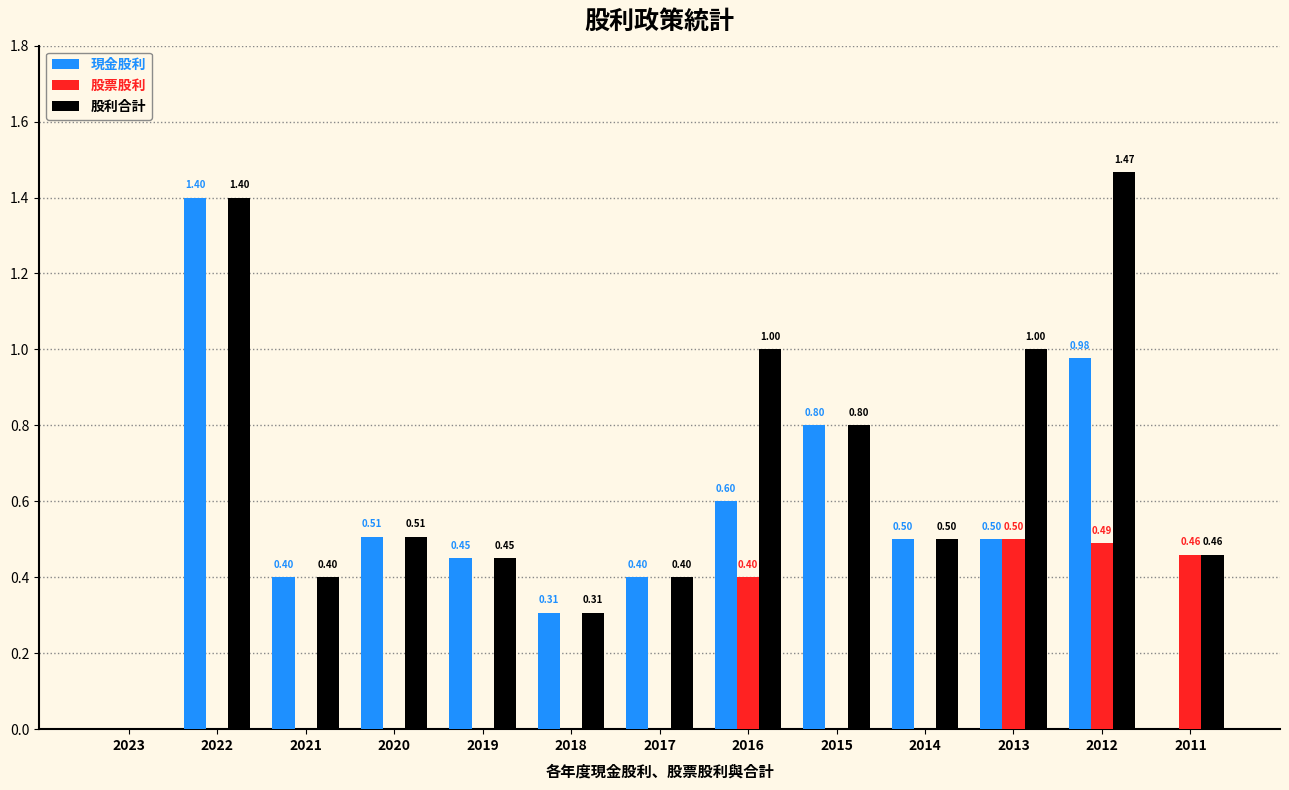

Is the value of 股利合計 at 2013 greater than the value of 股票股利 at 2012?

Yes